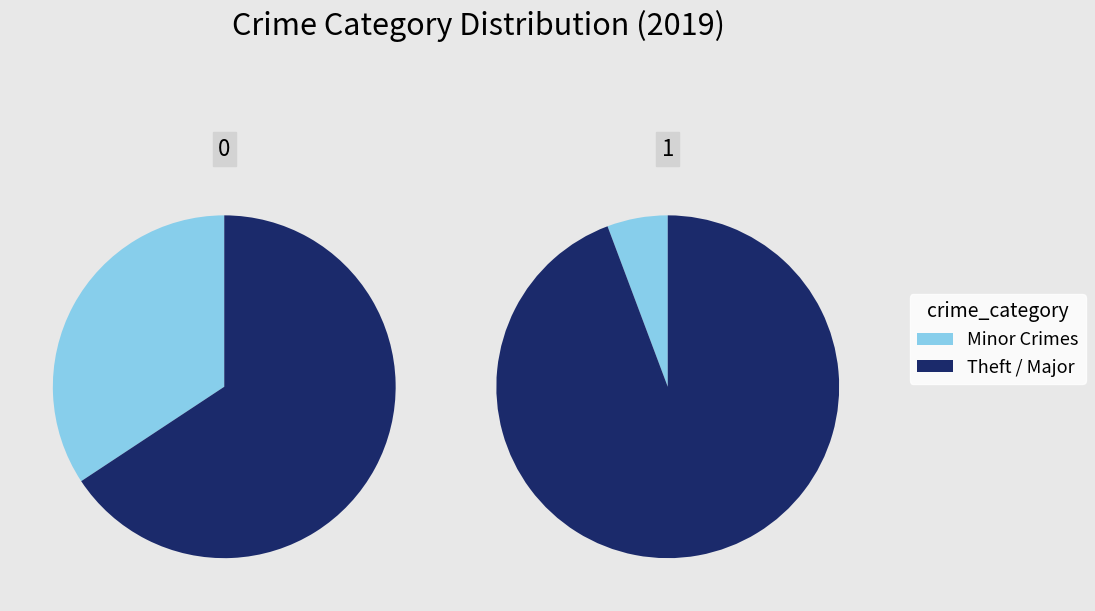

Is it true that Aggravated Battery is 0% of the pie?

True